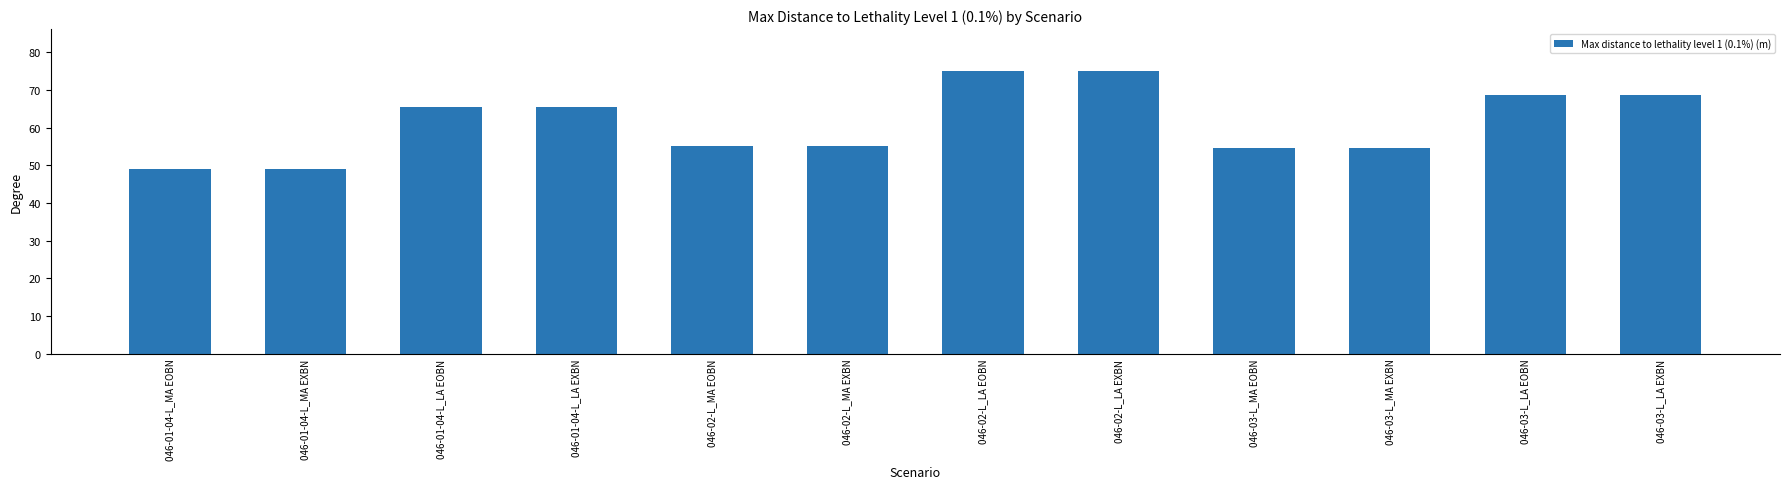

True or false: the data shows 29.7 at 046-03-L_MA EXBN.

False